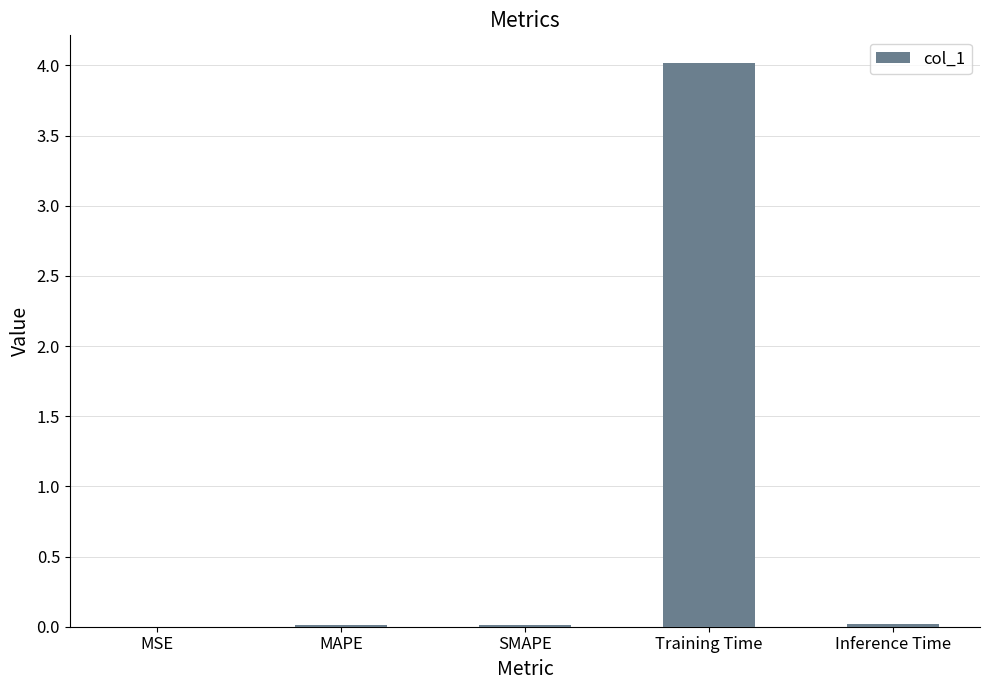

What is the sum of all values?

4.1